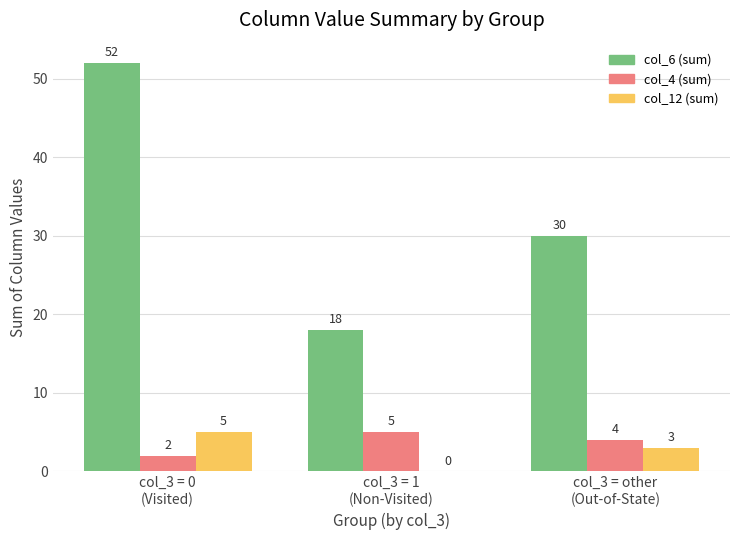

Reading right to left, transcribe all the data shown in this chart.

col_6 (sum): col_3 = other
(Out-of-State)=30	col_3 = 1
(Non-Visited)=18	col_3 = 0
(Visited)=52
col_4 (sum): col_3 = other
(Out-of-State)=4	col_3 = 1
(Non-Visited)=5	col_3 = 0
(Visited)=2
col_12 (sum): col_3 = other
(Out-of-State)=3	col_3 = 1
(Non-Visited)=0	col_3 = 0
(Visited)=5